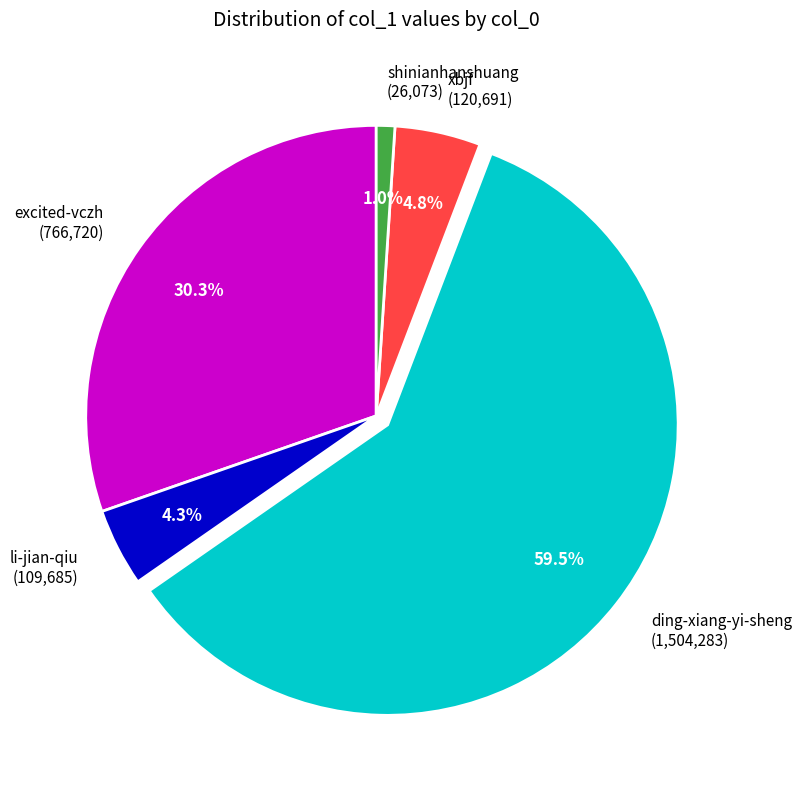

Is there any slice that represents more than half of the pie?

Yes